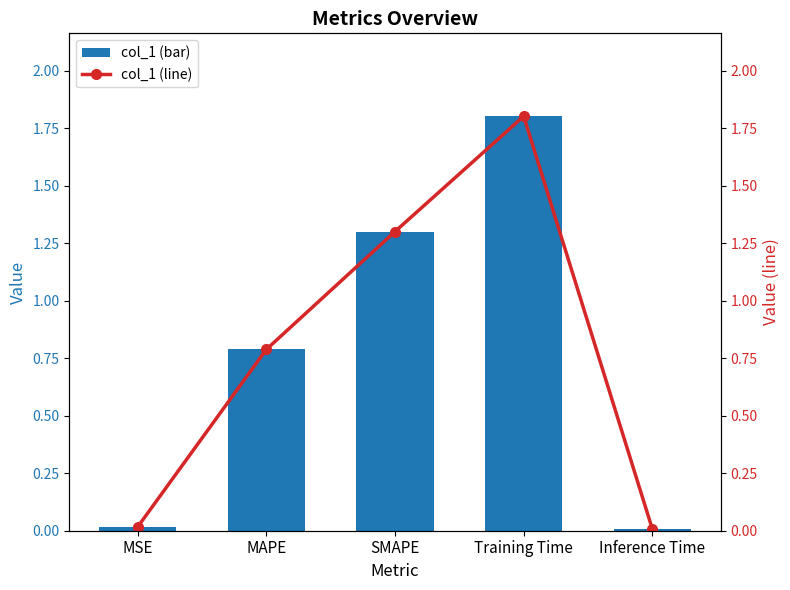

The value of col_1 (line) at SMAPE is 0.9. True or false?

False